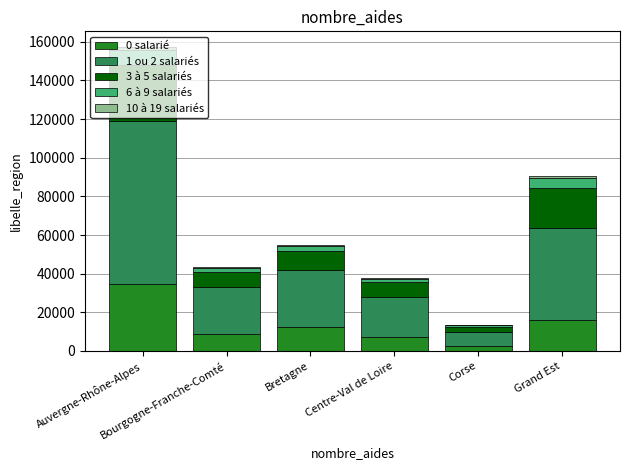

How many series are shown in this chart?

5